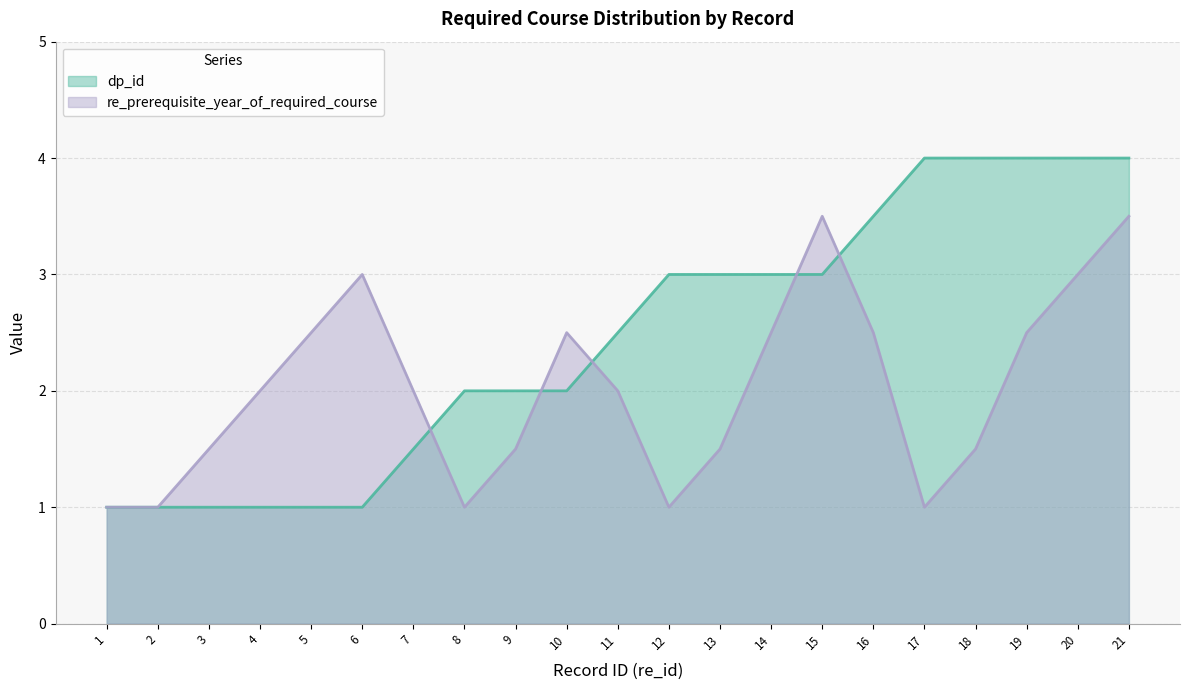

Approximately how many times larger is the value at 2 compared to 5?

1.0